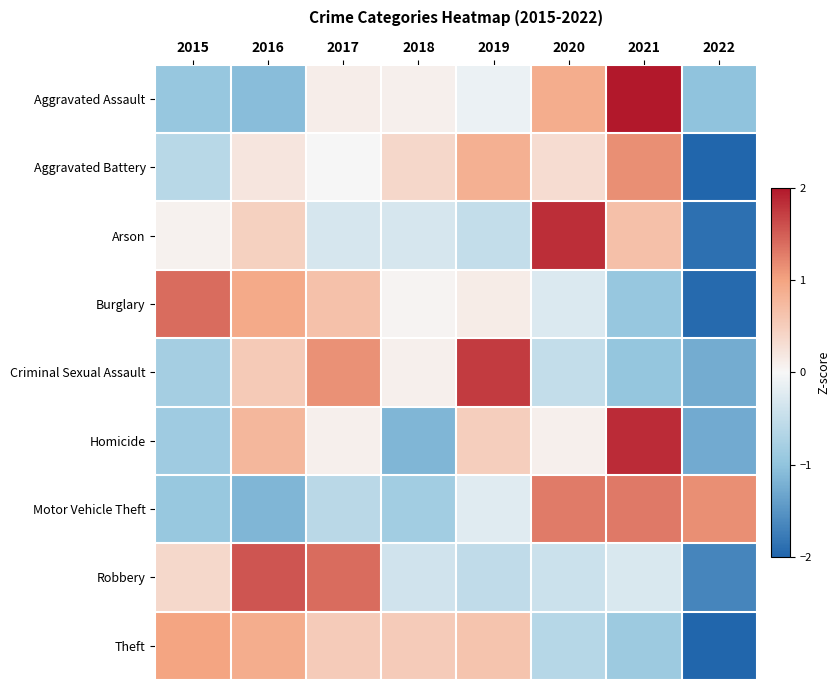

How many data points does each series have?

8